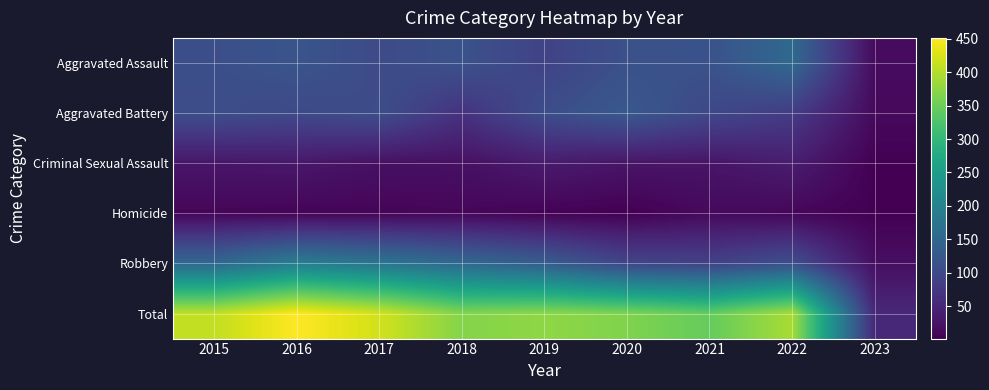

How many categories are shown in the chart?

9